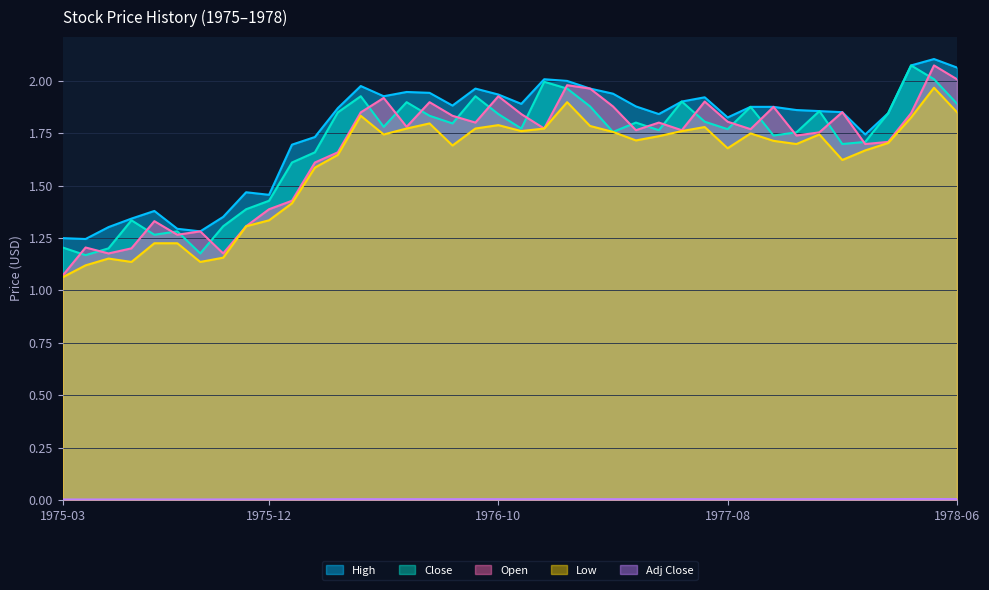

True or false: Low and High intersect in this chart.

False